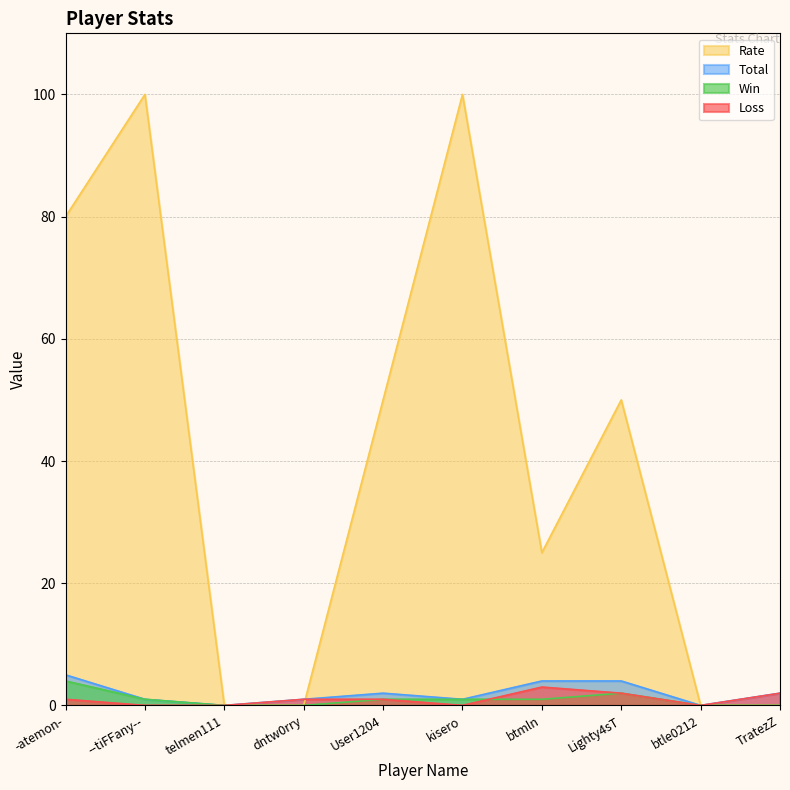

At which category does Rate reach its first local peak?

--tiFFany--